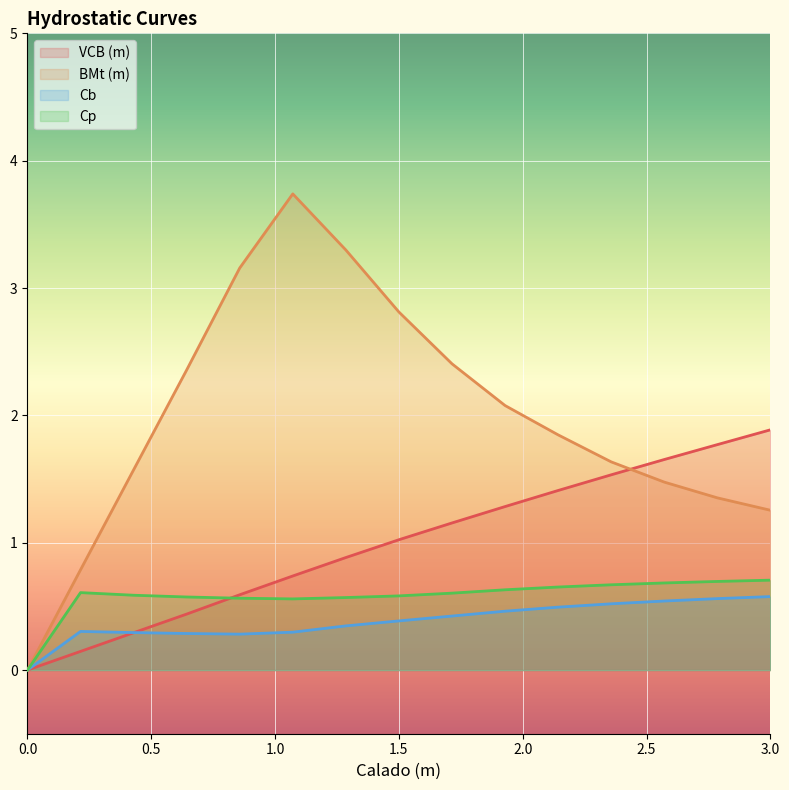

Where is BMt (m) nearest to the value 1?

0.2143